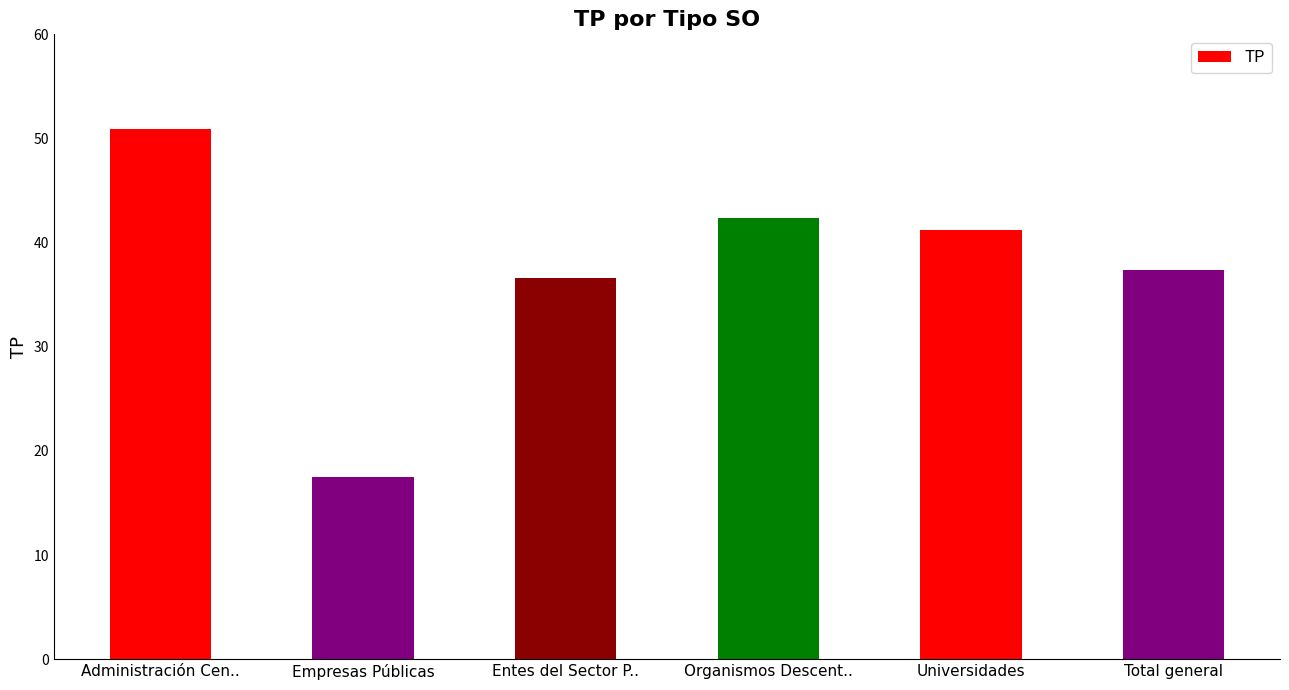

List the labels in order of value, smallest first.

Empresas Públicas, Entes del Sector P.., Total general, Universidades, Organismos Descent.., Administración Cen..